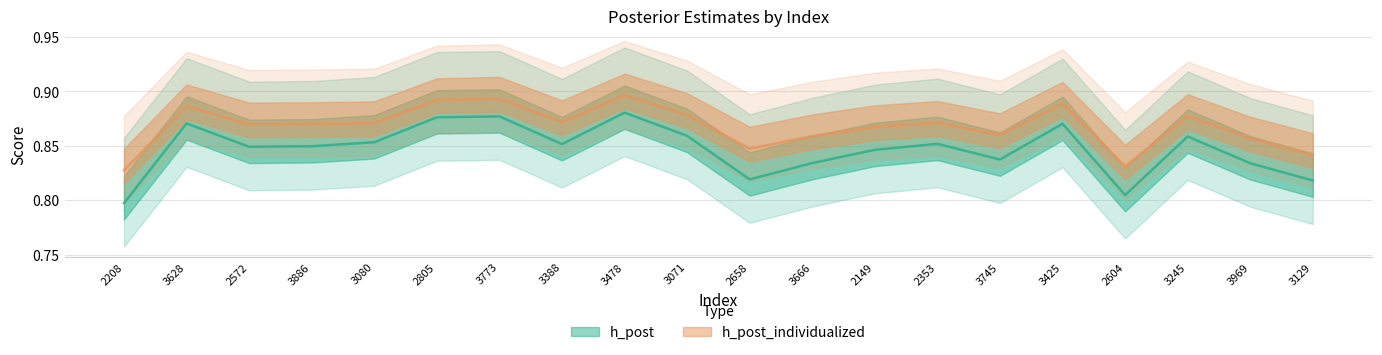

What value does the h_post series have at 2208?

0.8